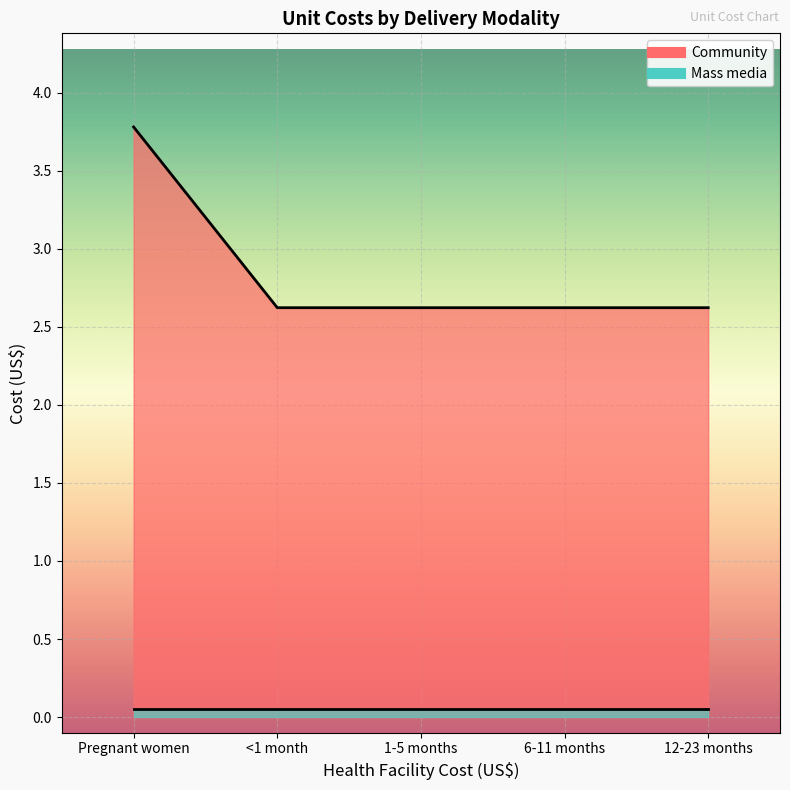

How many values are between 2 and 3?

4